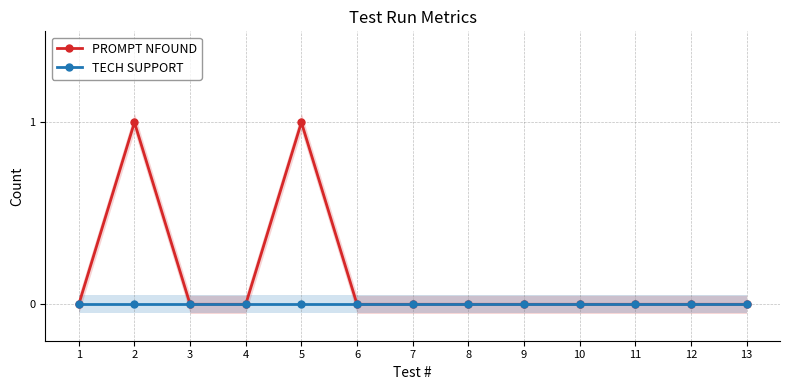

At which category is the sum across all series the highest?

2